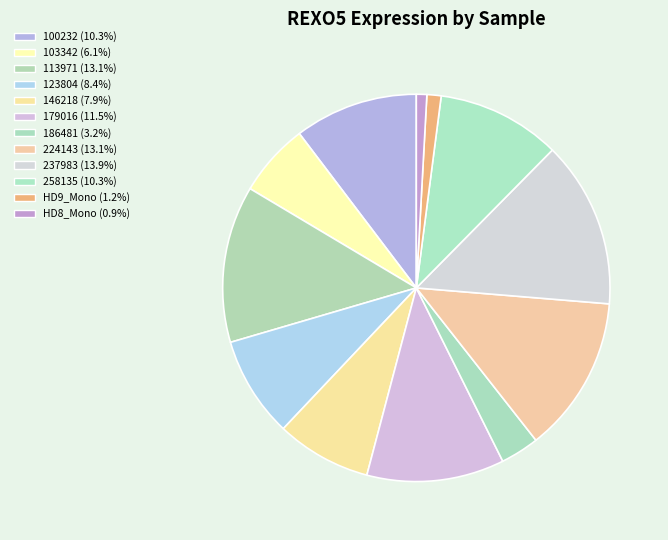

What percentage is the 237983 slice, to the nearest percent?

14%